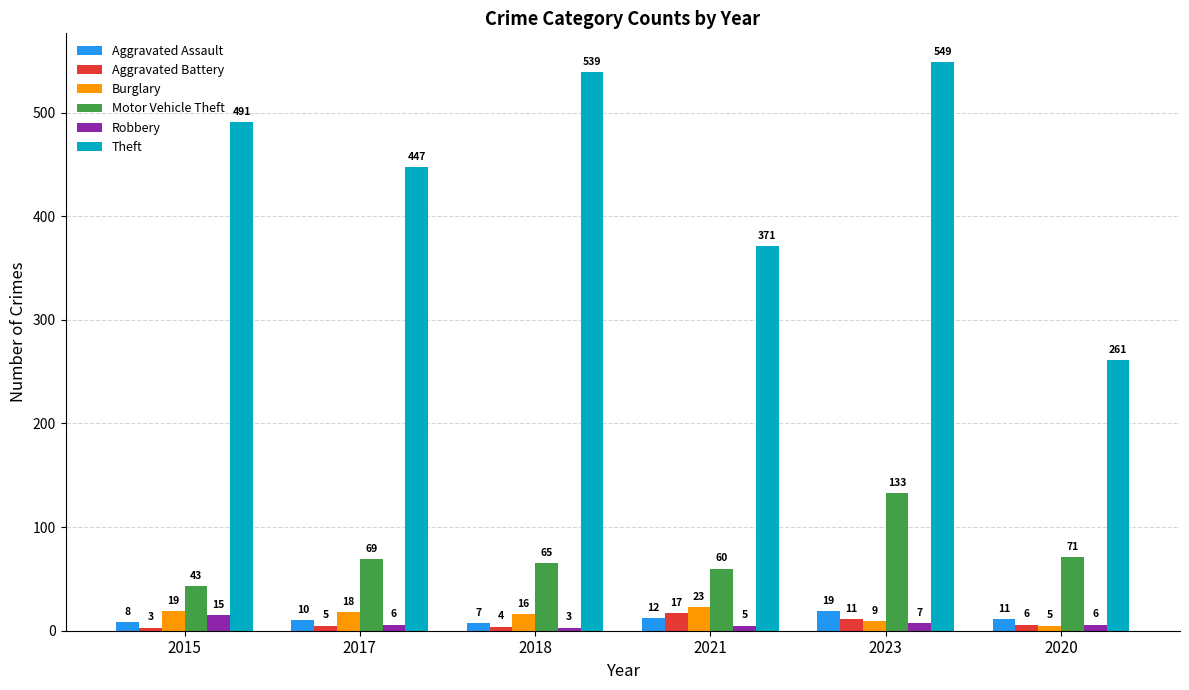

Reading left to right, transcribe all the data shown in this chart.

Aggravated Assault: 8	10	7	12	19	11
Aggravated Battery: 3	5	4	17	11	6
Burglary: 19	18	16	23	9	5
Motor Vehicle Theft: 43	69	65	60	133	71
Robbery: 15	6	3	5	7	6
Theft: 491	447	539	371	549	261